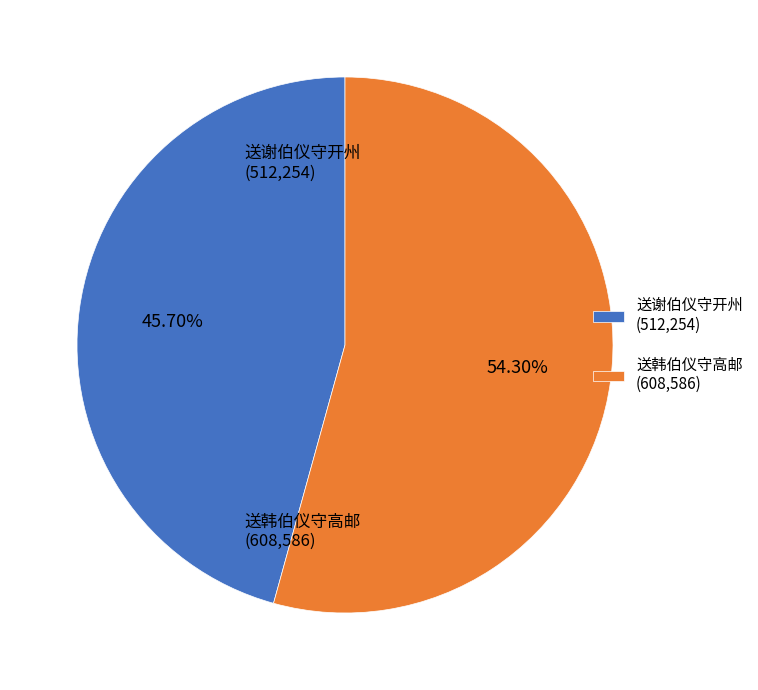

Does 送韩伯仪守高邮 represent more than half of the total?

Yes